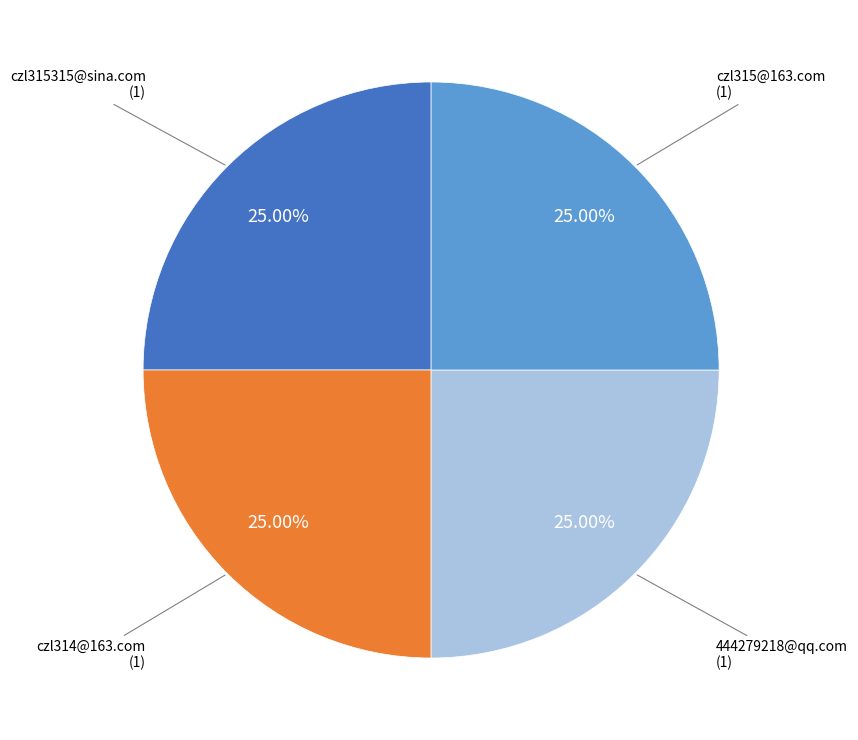

Is there any slice that represents more than half of the pie?

No